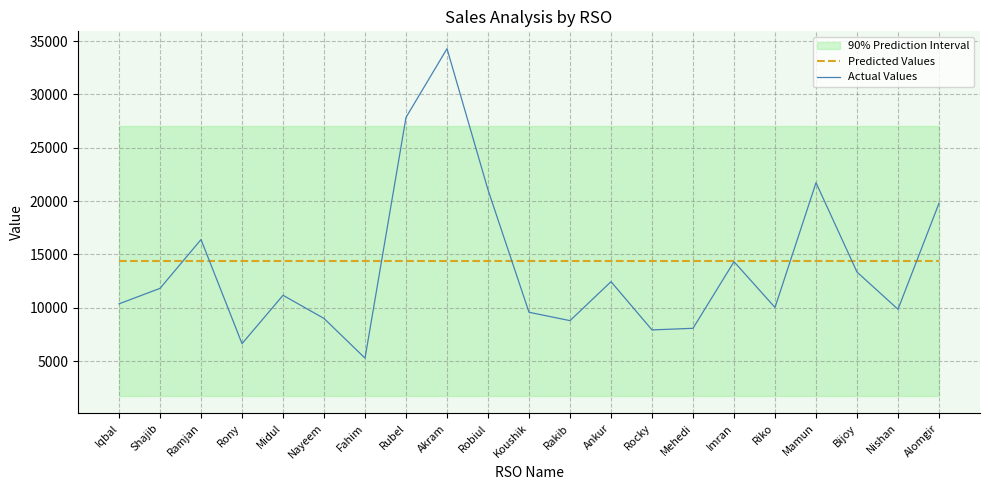

Reading left to right, transcribe all the data shown in this chart.

Predicted Values: 14387.7	14387.7	14387.7	14387.7	14387.7	14387.7	14387.7	14387.7	14387.7	14387.7	14387.7	14387.7	14387.7	14387.7	14387.7	14387.7	14387.7	14387.7	14387.7	14387.7	14387.7
Actual Values: 10361.0	11812.0	16388.0	6627.0	11163.0	8989.0	5268.0	27847.0	34286.0	21046.0	9569.0	8786.0	12439.0	7916.0	8067.0	14313.0	10020.0	21720.0	13341.0	9850.0	19790.0